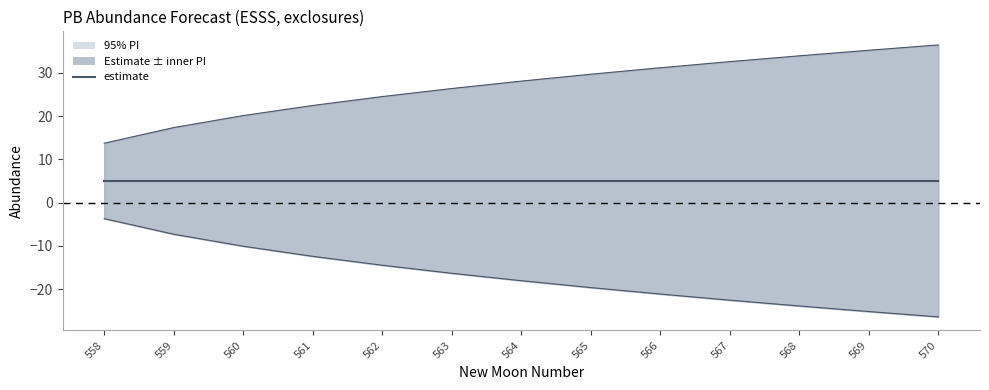

Which has a higher value, 561 or 566?

561